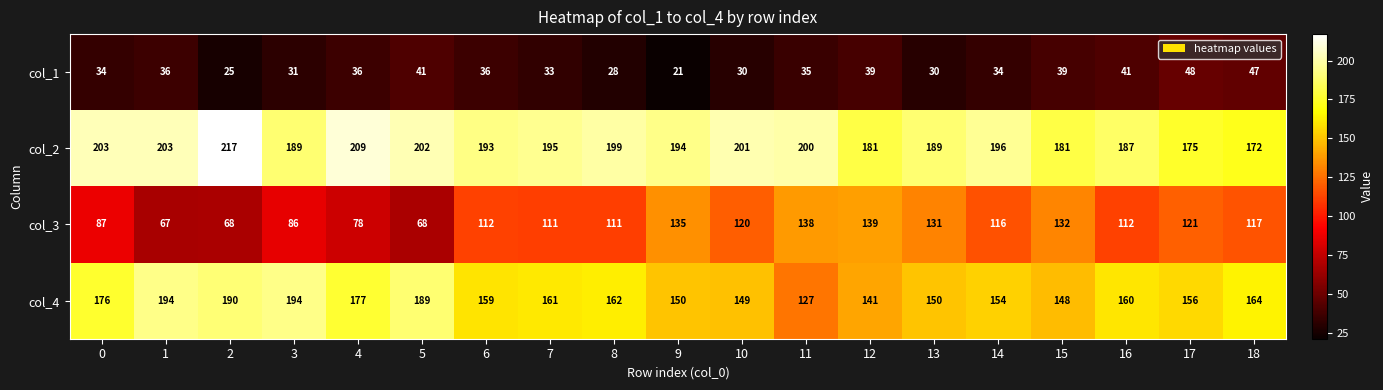

At how many categories does at least one series exceed 185?

15